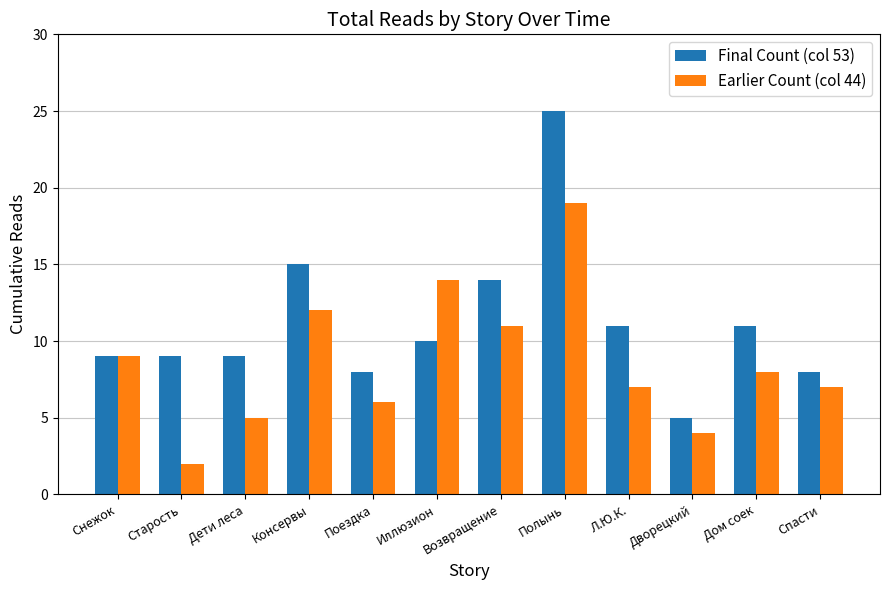

At how many categories does at least one series exceed 7?

11